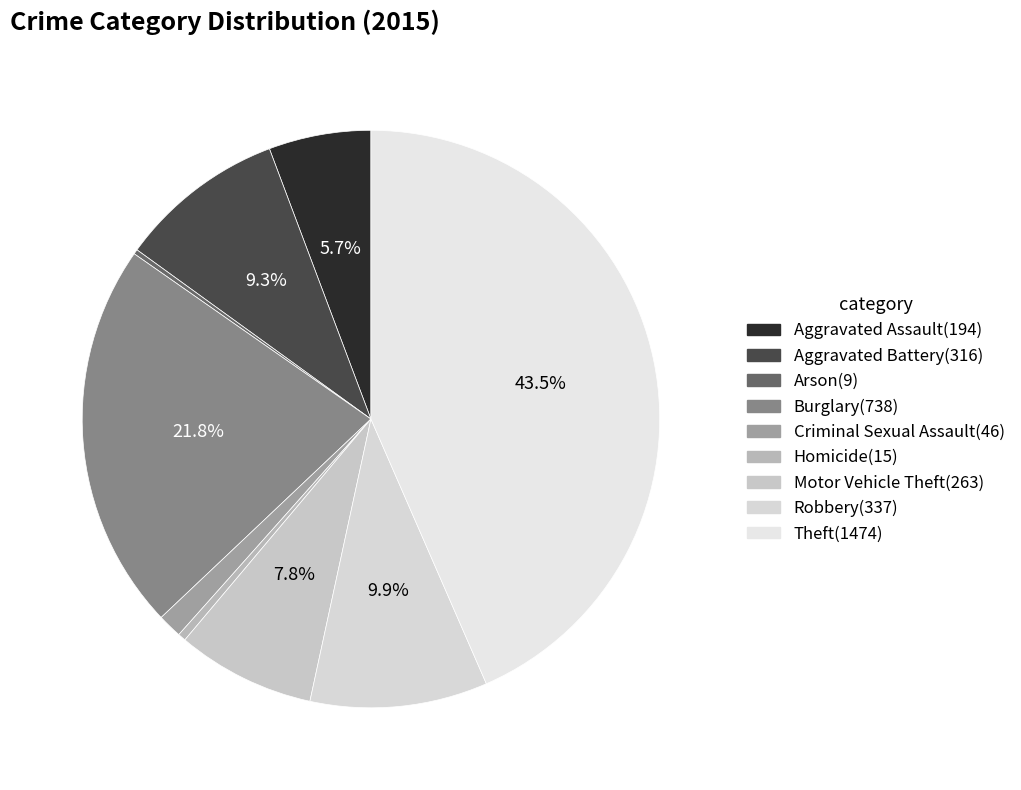

The Aggravated Battery slice represents 9% of the pie. True or false?

True